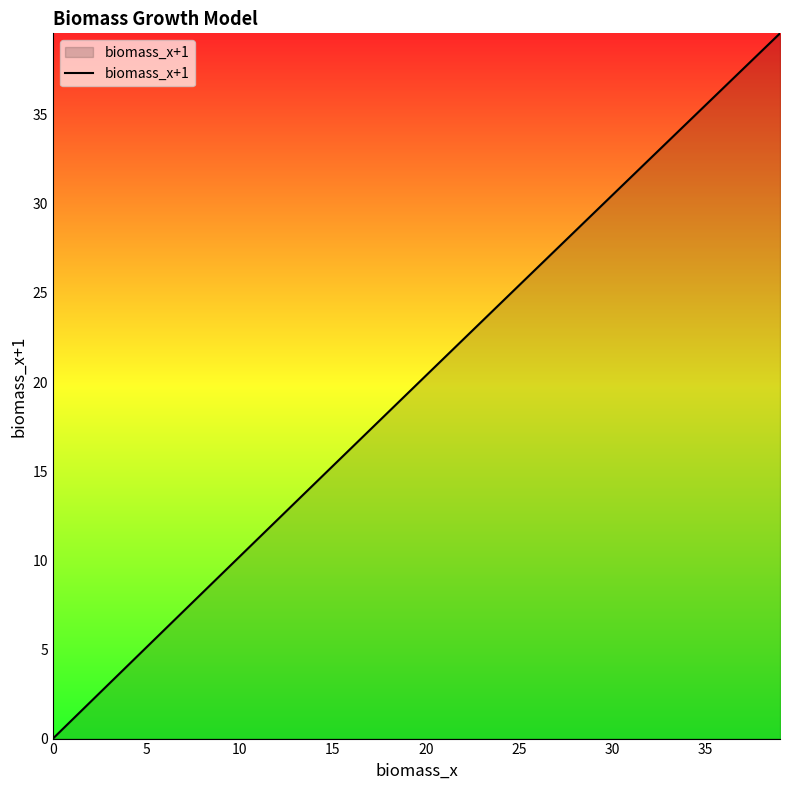

Reading left to right, transcribe all the data shown in this chart.

0.0	1.0	2.0	3.1	4.1	5.1	6.1	7.1	8.2	9.2	10.2	11.2	12.2	13.2	14.3	15.3	16.3	17.3	18.3	19.3	20.4	21.4	22.4	23.4	24.4	25.4	26.4	27.4	28.5	29.5	30.5	31.5	32.5	33.5	34.5	35.5	36.5	37.5	38.5	39.6